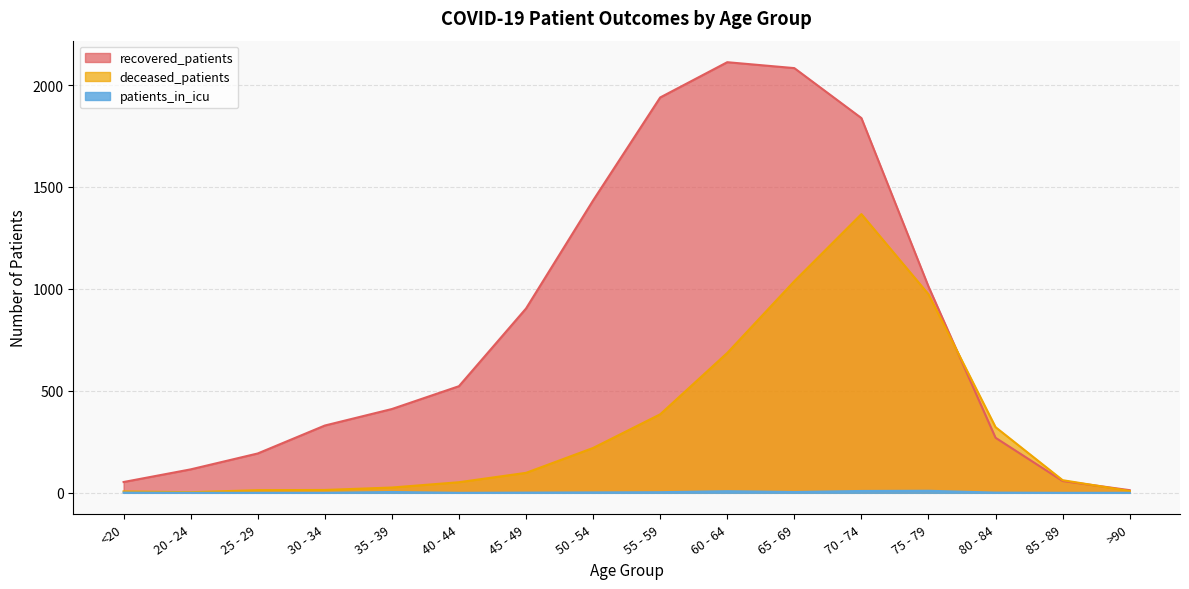

What is the value of the recovered_patients point at the 4th from the left?

330